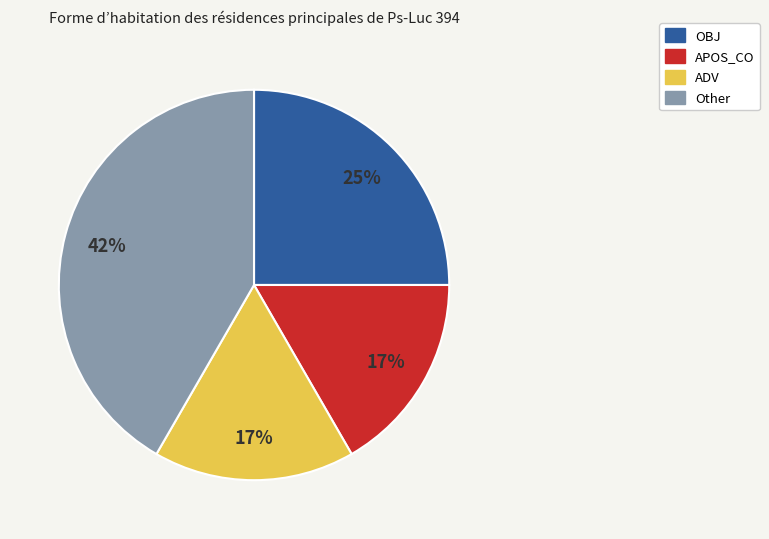

Approximately how many times larger is the value at OBJ compared to APOS_CO?

1.5